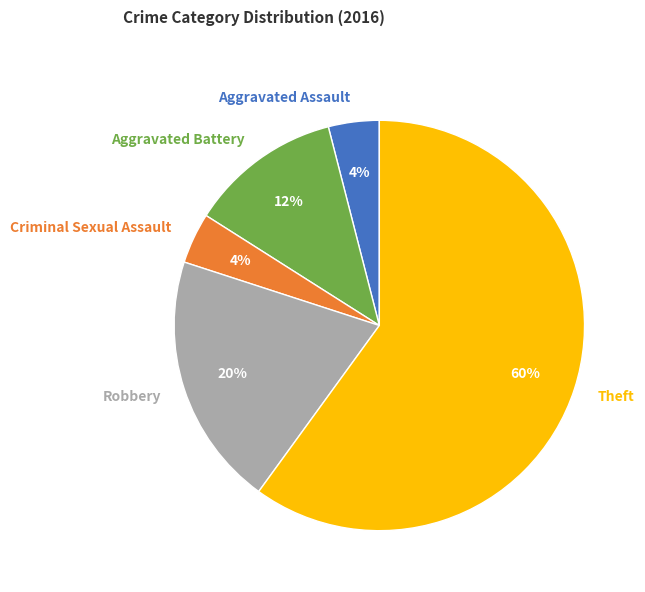

What is the ratio of the value at Criminal Sexual Assault to the value at Aggravated Battery?

0.3